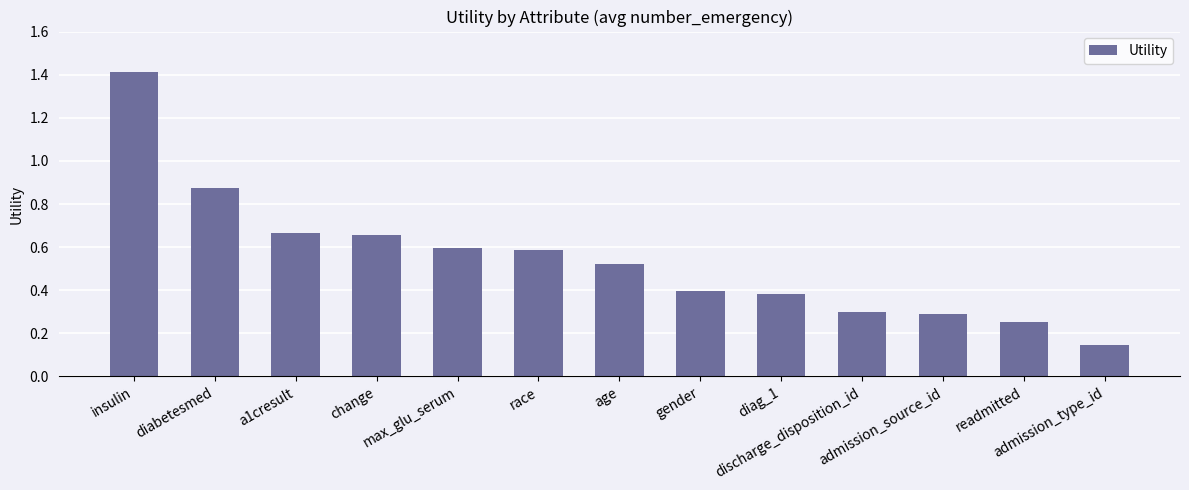

The value at change is 1.0. True or false?

False